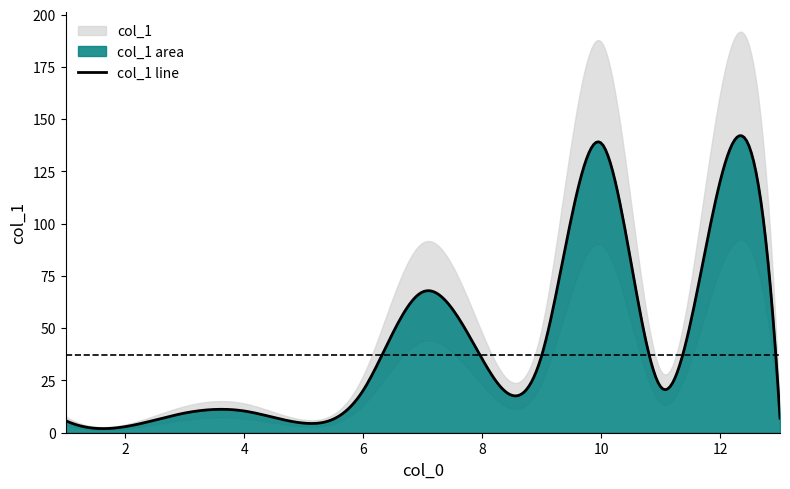

How many data points are less than 20?

6